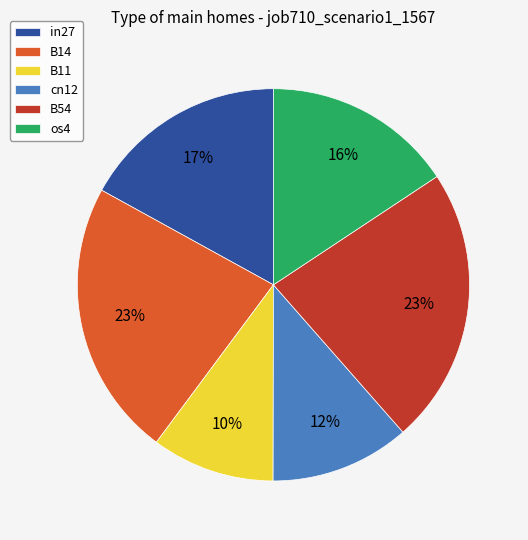

To the nearest percent, what is the difference between the largest and smallest slice percentages?

13%